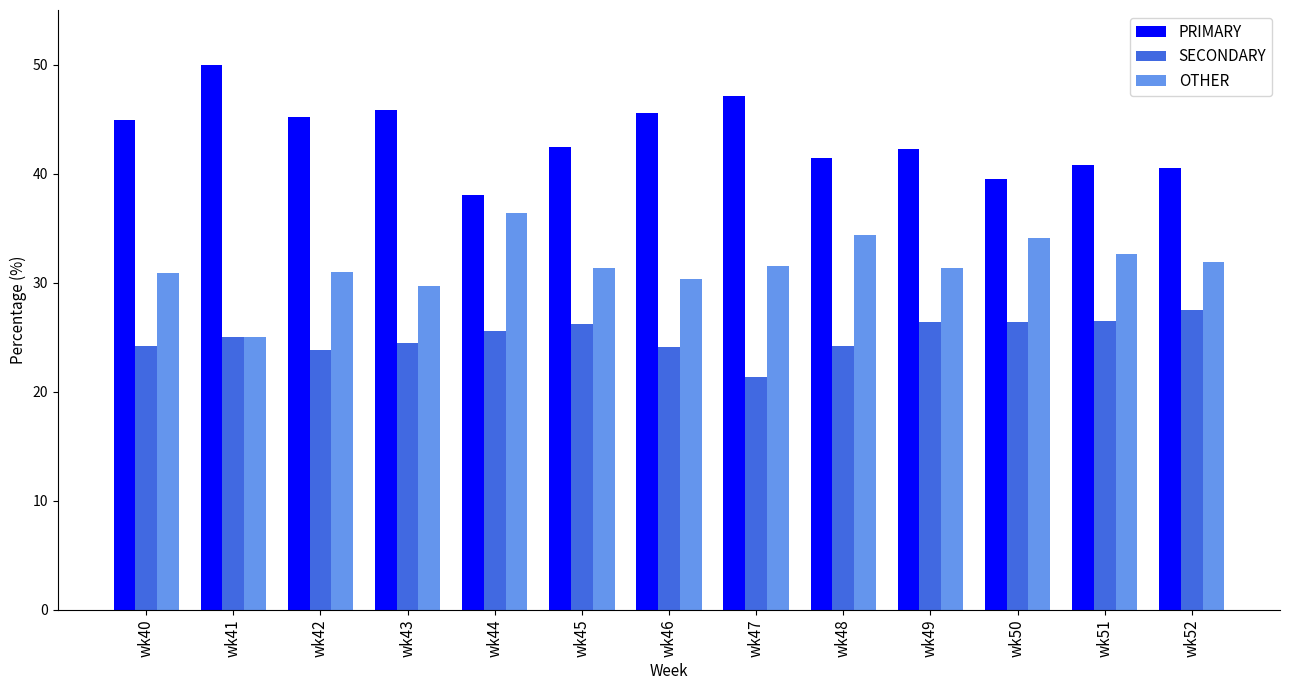

What is the sum of all PRIMARY values?

563.6